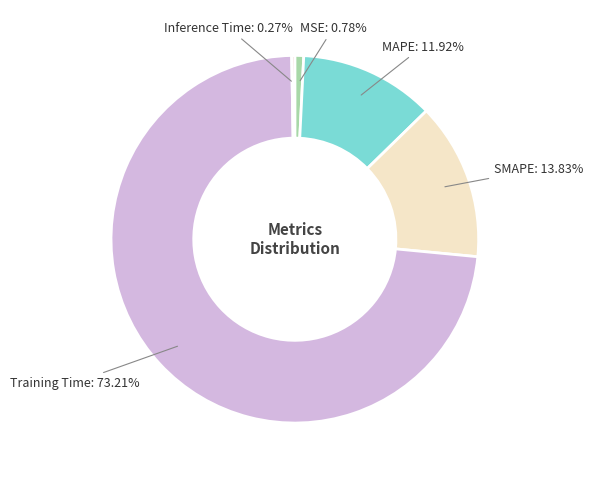

Is it true that SMAPE is 2% of the pie?

False